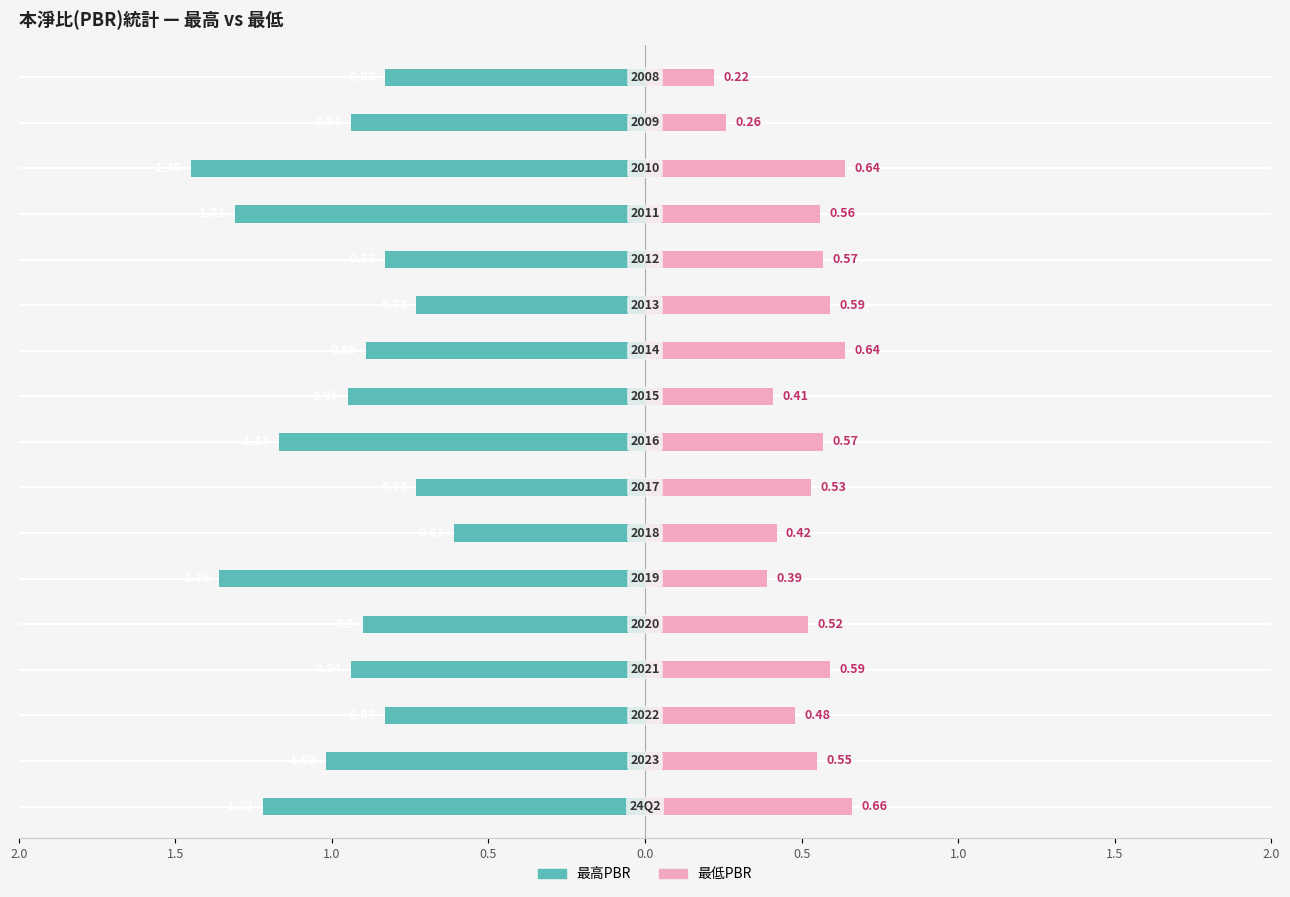

How many data points does each series have?

17